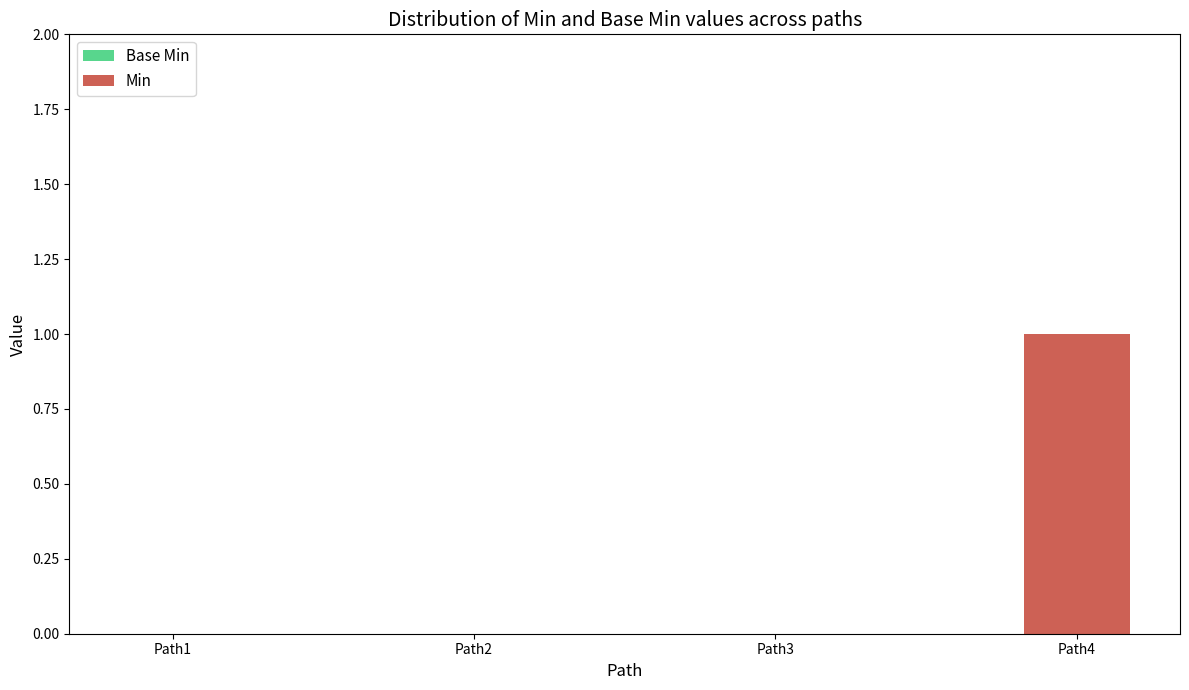

Are the bars grouped side by side (vs. stacked)?

No